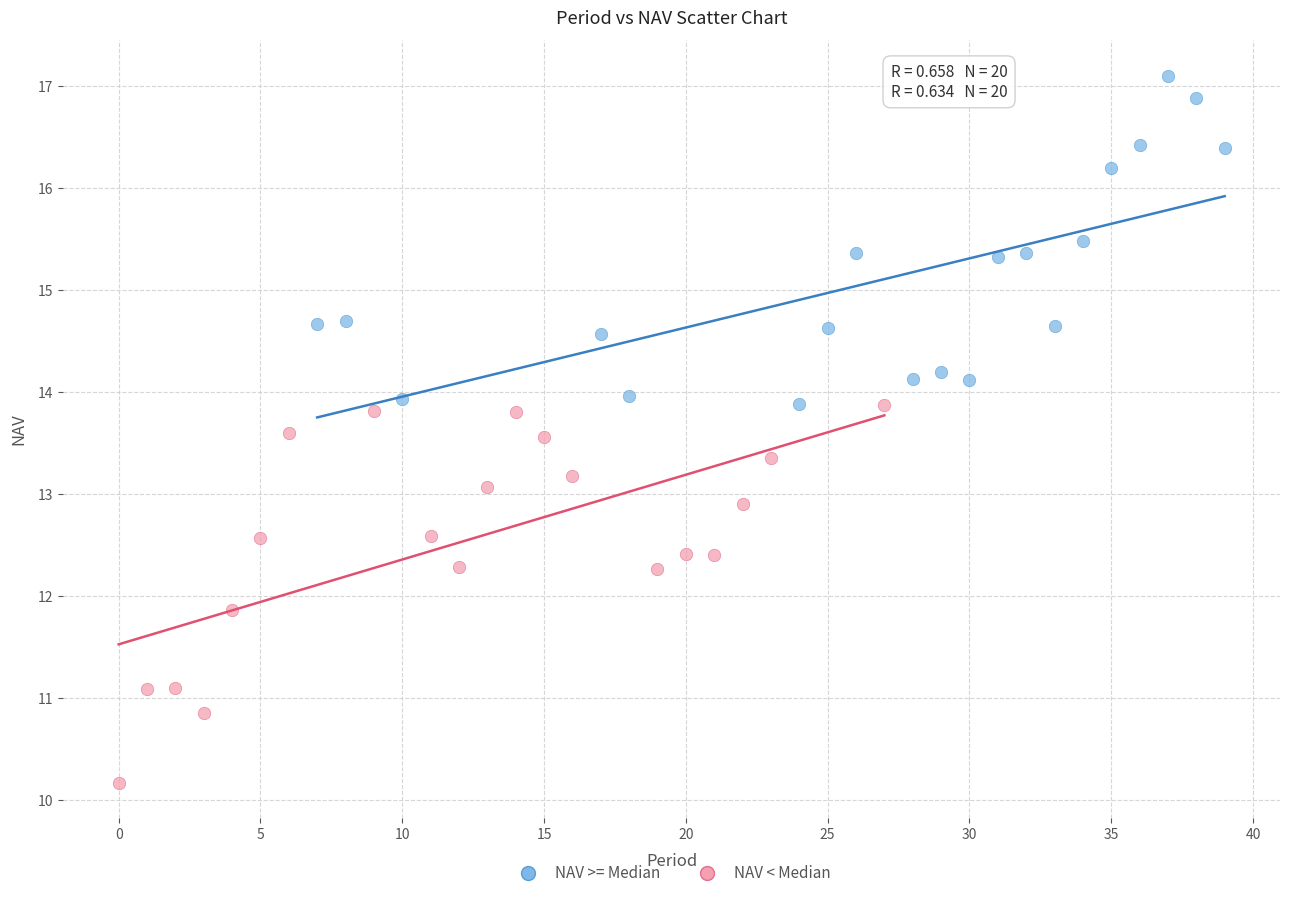

Which series reaches the maximum Y coordinate?

NAV >= Median